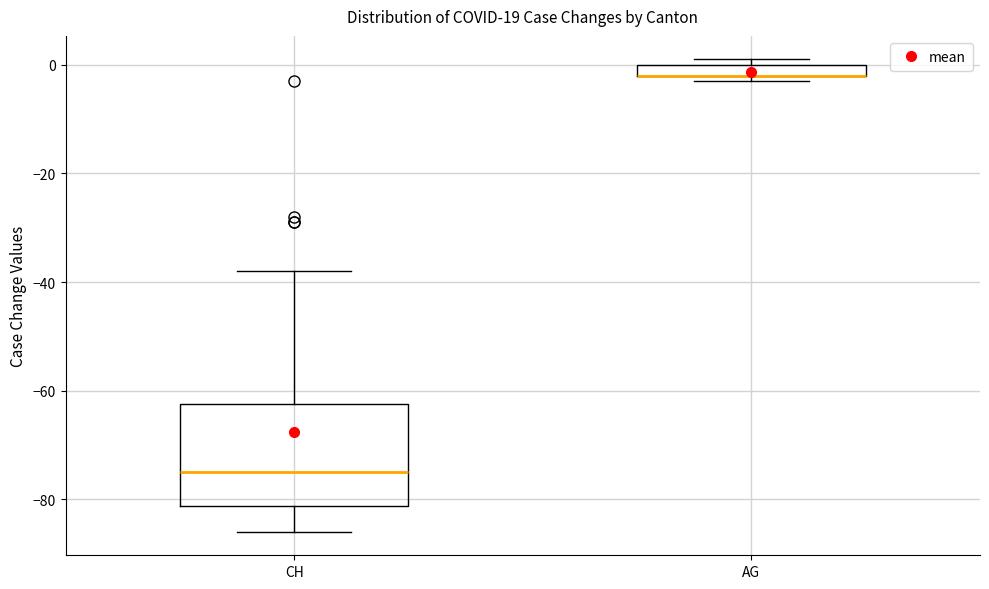

Which box is the tallest, from its lower edge to its upper edge?

CH